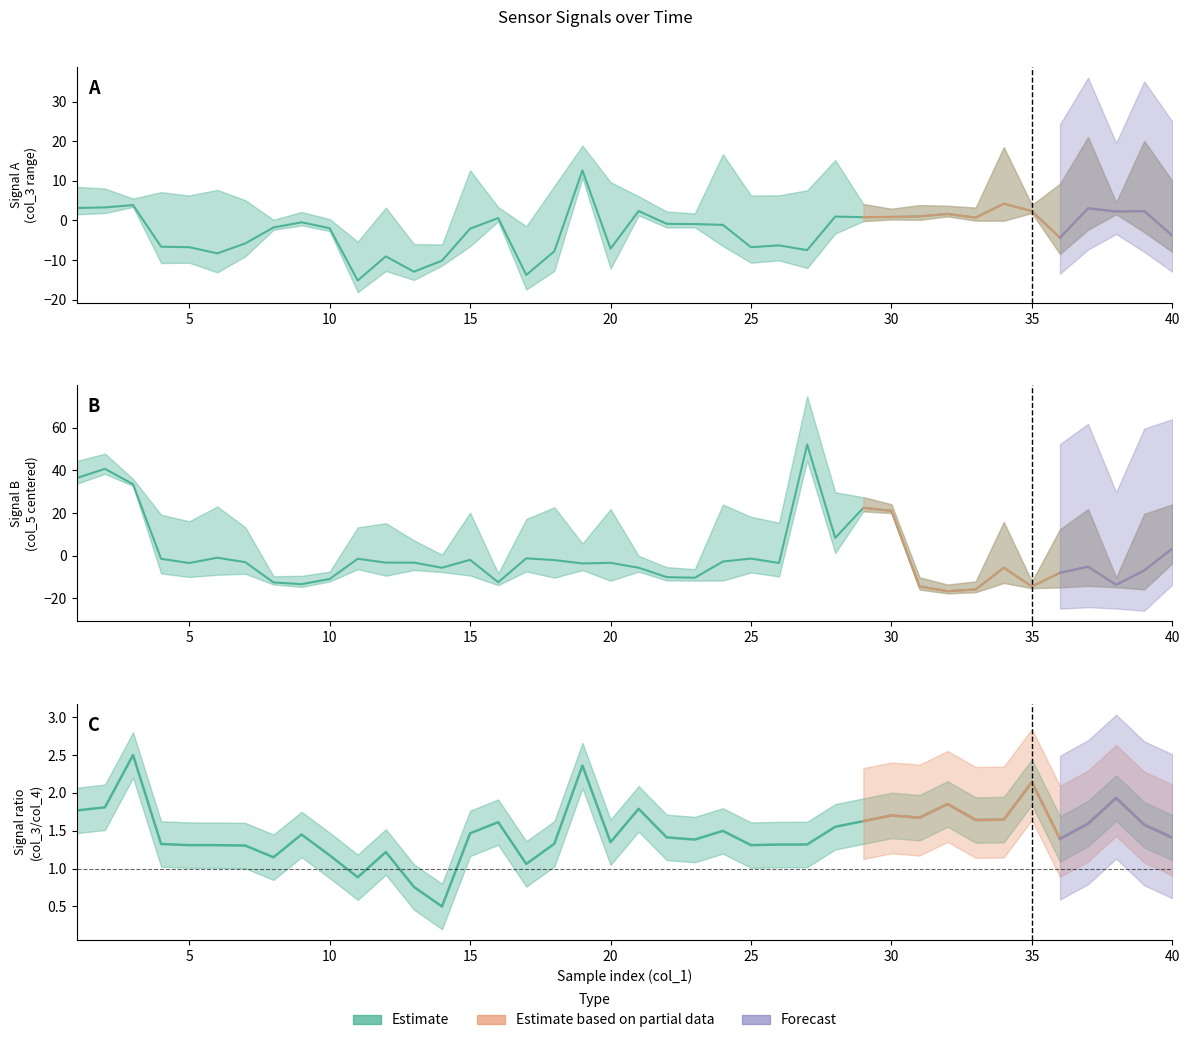

What is the maximum value shown in the chart?

52.2